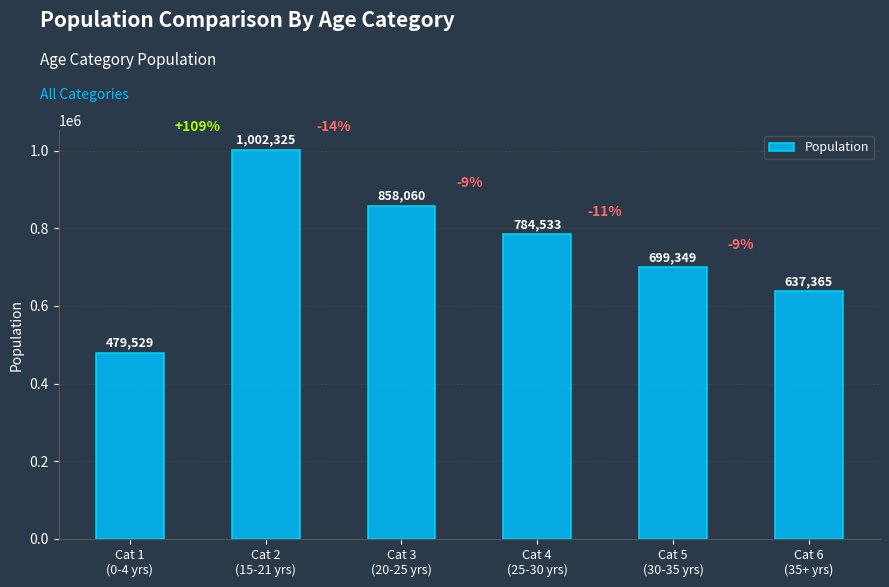

Which has a higher value, Cat 2
(15-21 yrs) or Cat 1
(0-4 yrs)?

Cat 2
(15-21 yrs)